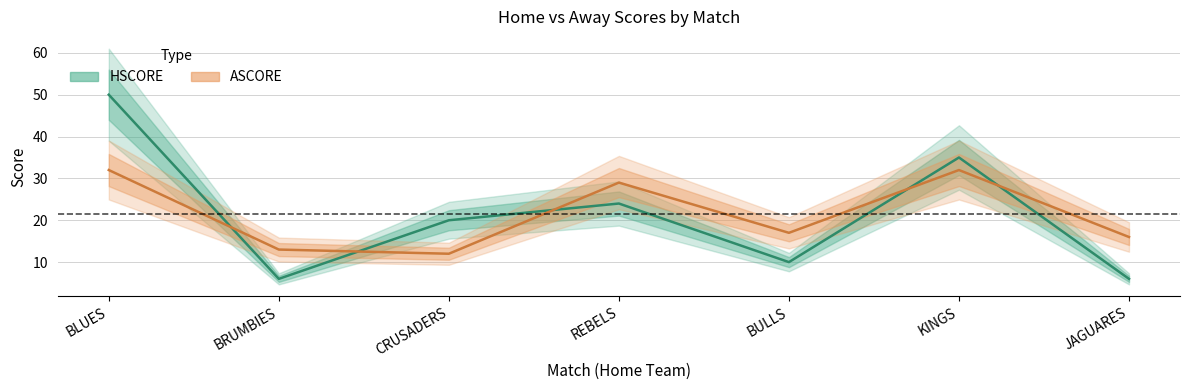

Between BULLS and BLUES, which is larger?

BLUES